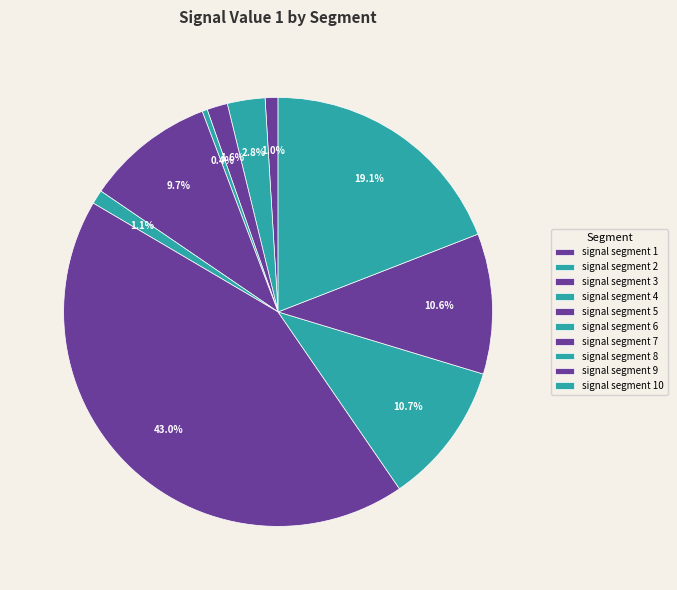

What is the total percentage of signal segment 3 and signal segment 10?

20.6%